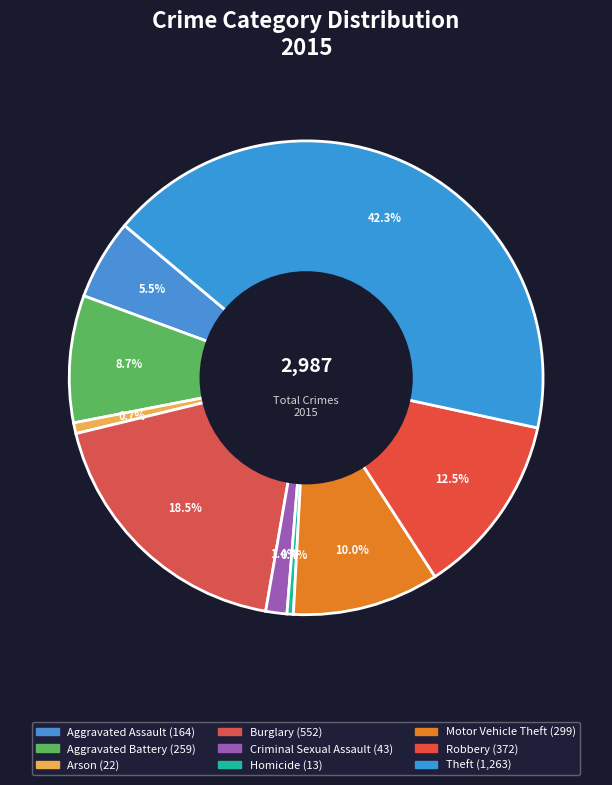

Does any single category account for the majority?

No